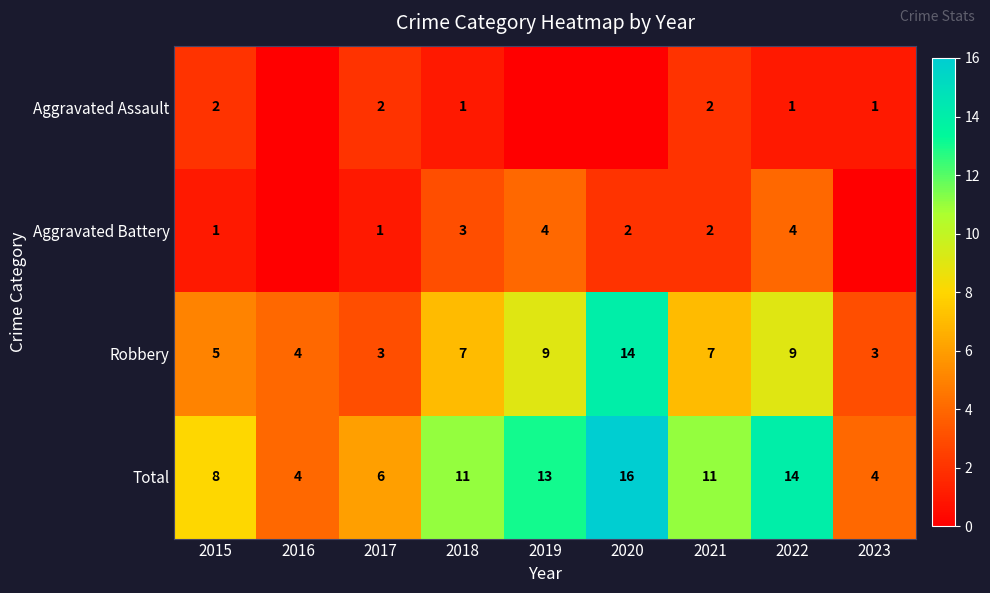

What is the difference between the highest and lowest values at 2015?

7